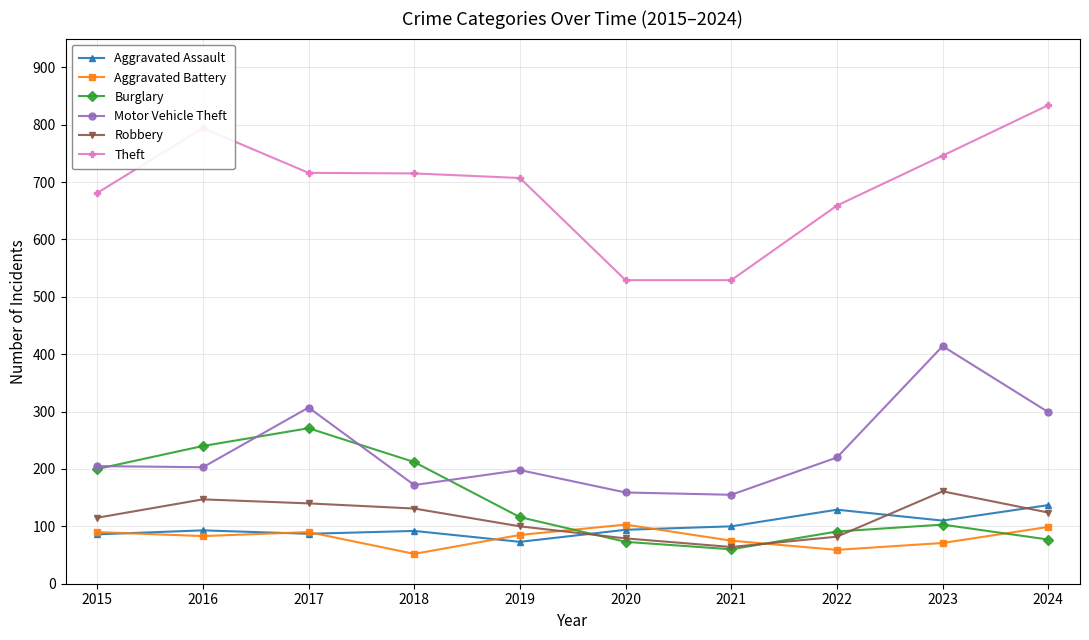

Rank the series at 2016 from highest to lowest value.

Theft, Burglary, Motor Vehicle Theft, Robbery, Aggravated Assault, Aggravated Battery